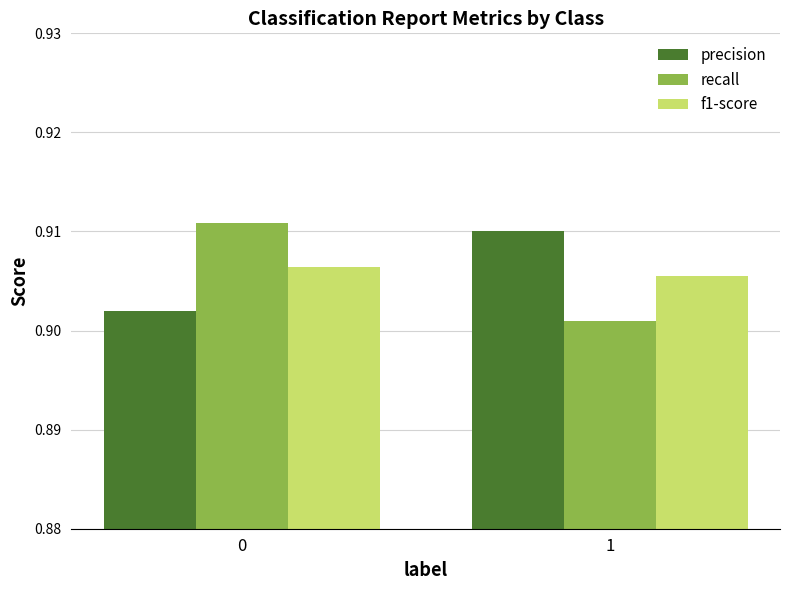

Are the bars grouped side by side (vs. stacked)?

Yes